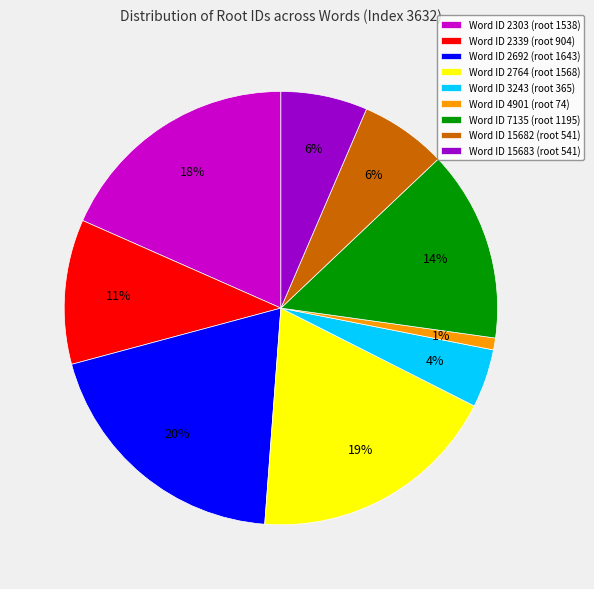

What percentage is the Word ID 4901 (root 74) slice, to the nearest percent?

1%